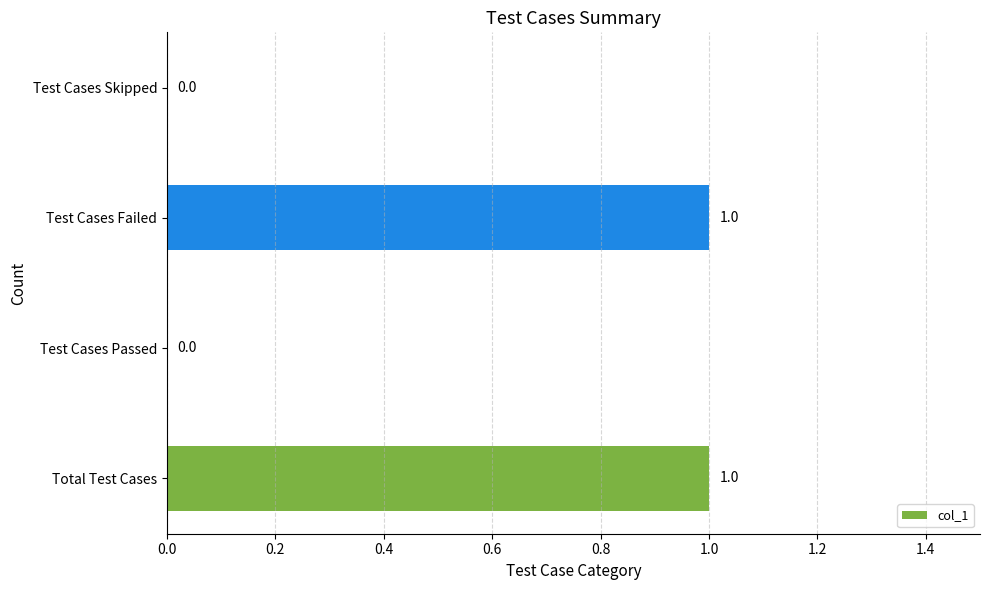

Reading bottom to top, list all the values displayed in this chart.

Total Test Cases=1	Test Cases Passed=0	Test Cases Failed=1	Test Cases Skipped=0